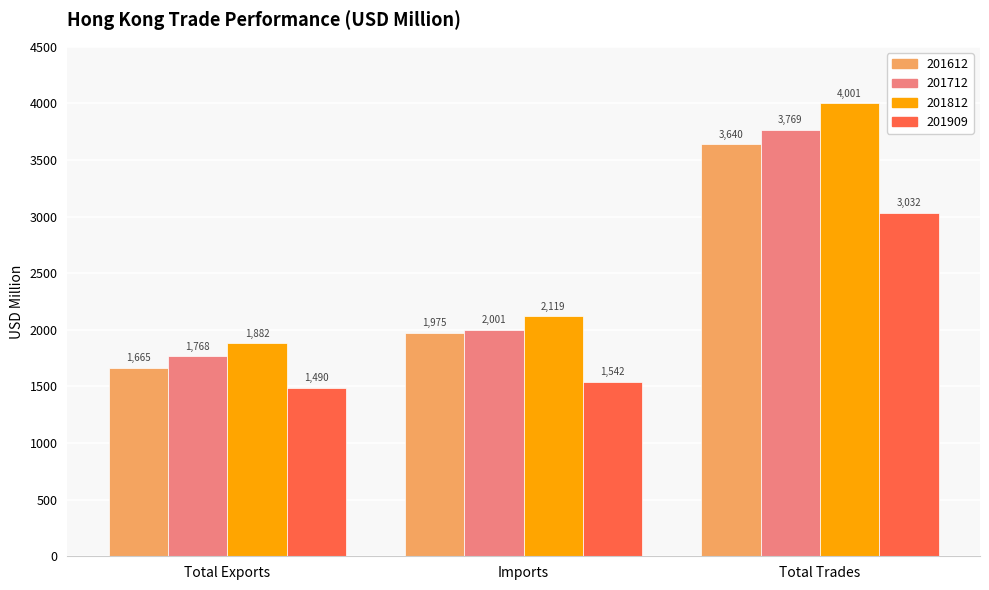

What are all the series names shown in the legend?

201612, 201712, 201812, 201909